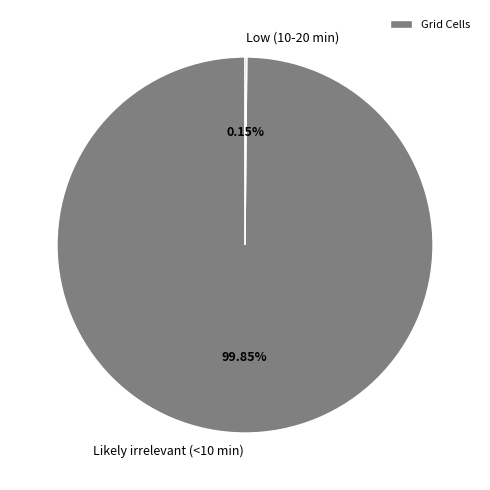

Is Likely irrelevant (<10 min) the majority of the pie?

Yes